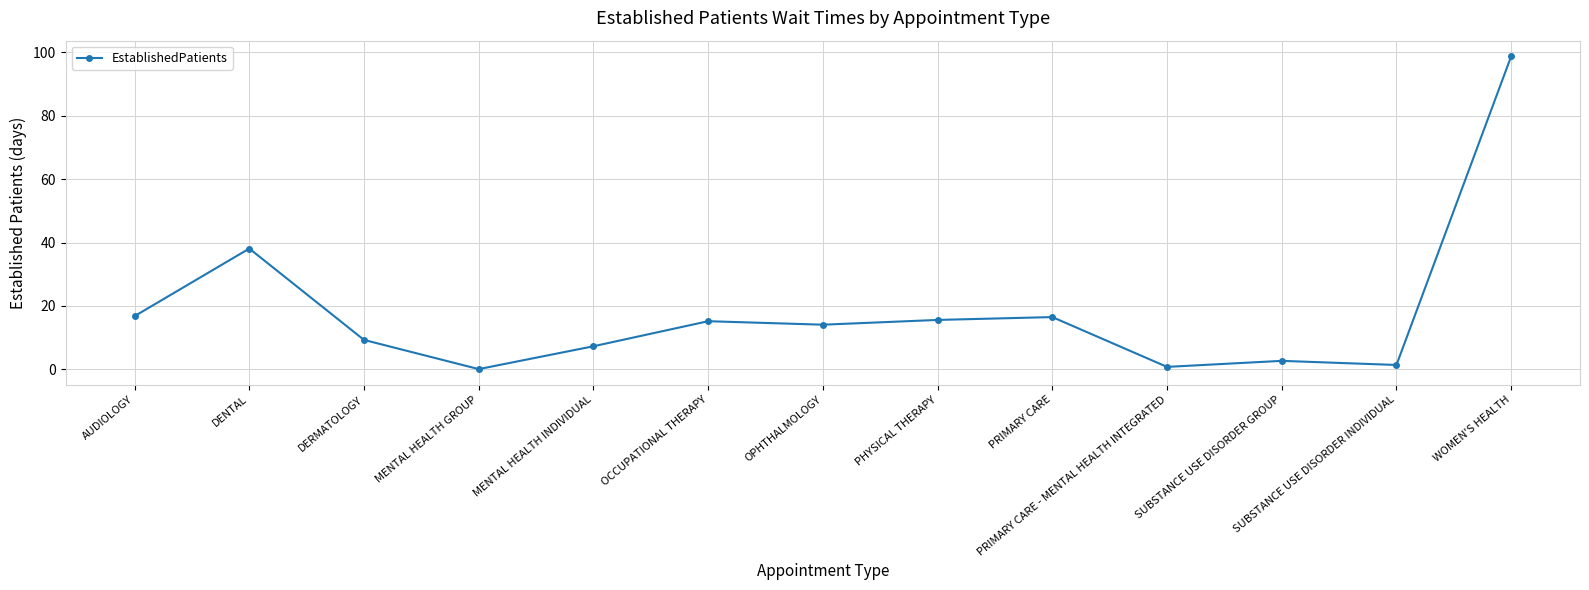

What is the sum of the values at PRIMARY CARE and PRIMARY CARE - MENTAL HEALTH INTEGRATED?

17.3